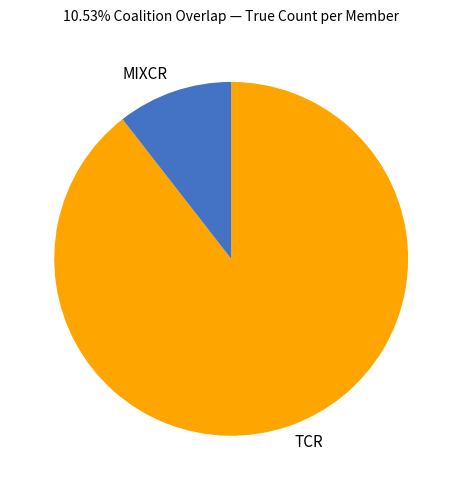

Which slice is the largest?

TCR